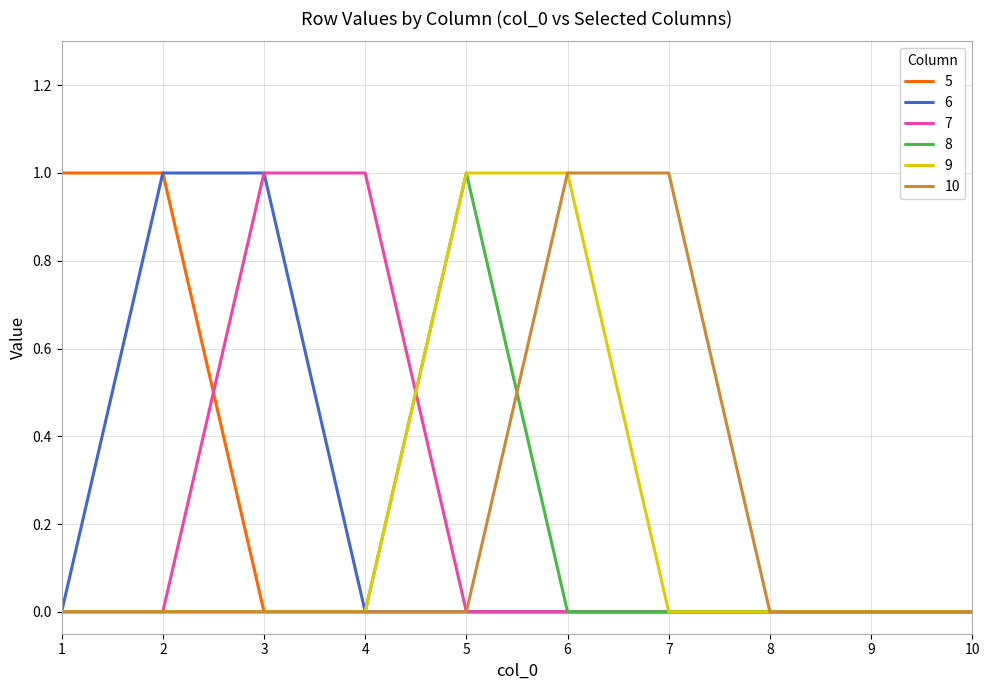

True or false: 9 has a value of 0 at 2.

True